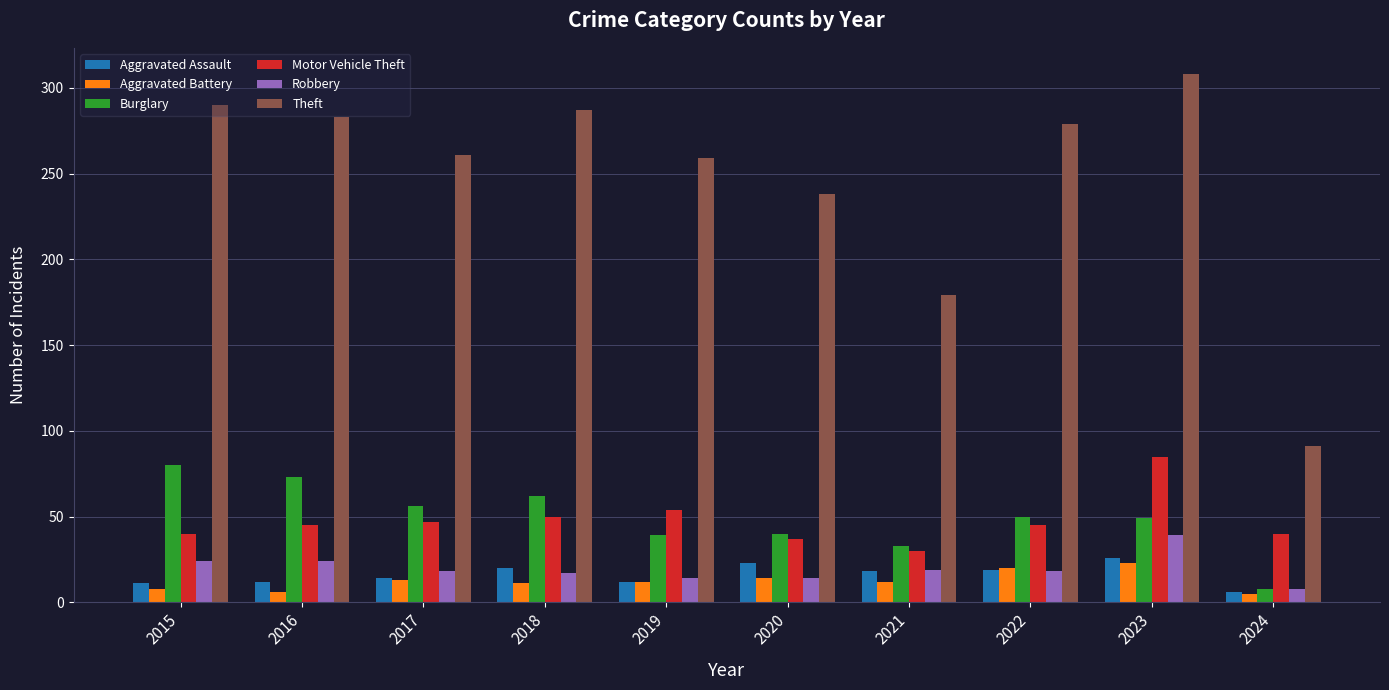

True or false: Aggravated Battery has a value of 6 at 2016.

True